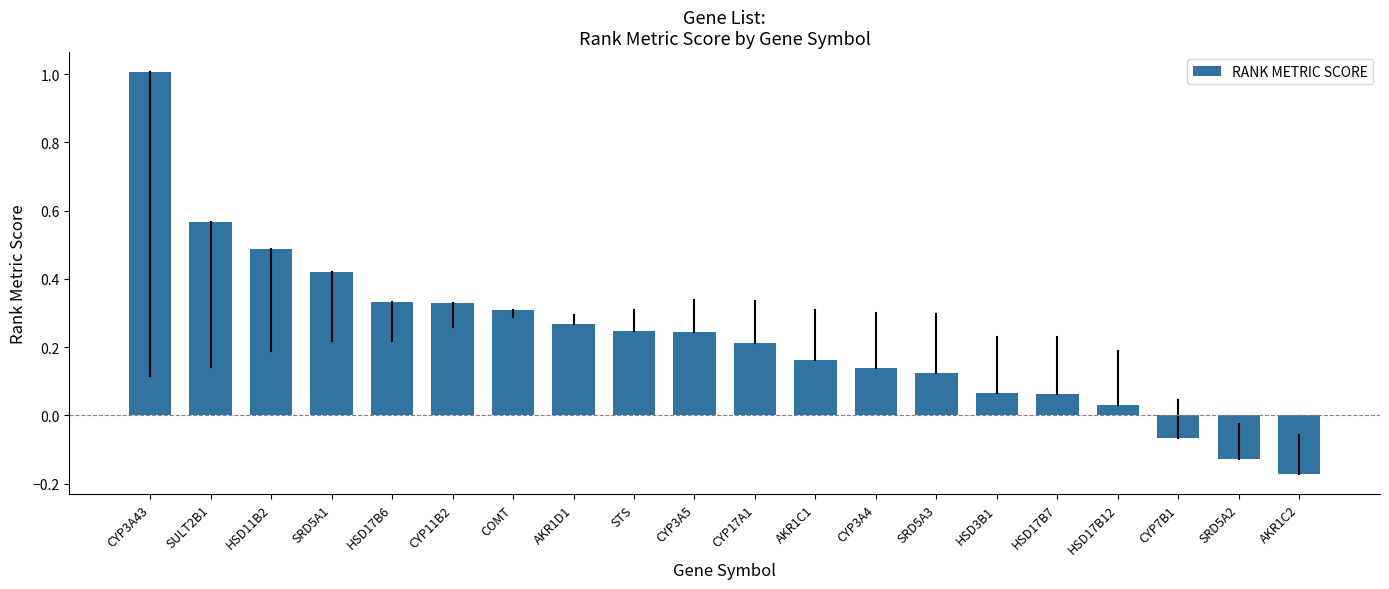

Where does the data first go above 0?

CYP3A43